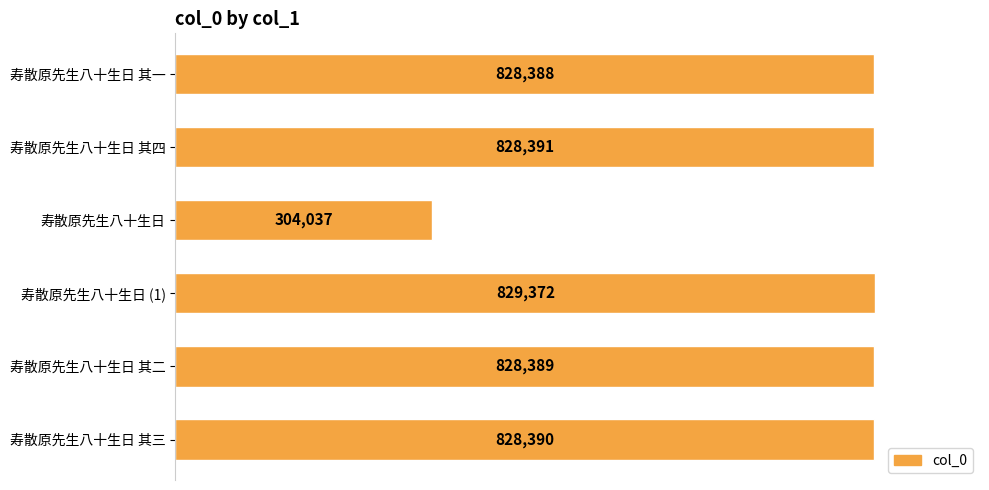

Which category has the highest value across all series?

寿散原先生八十生日 (1)